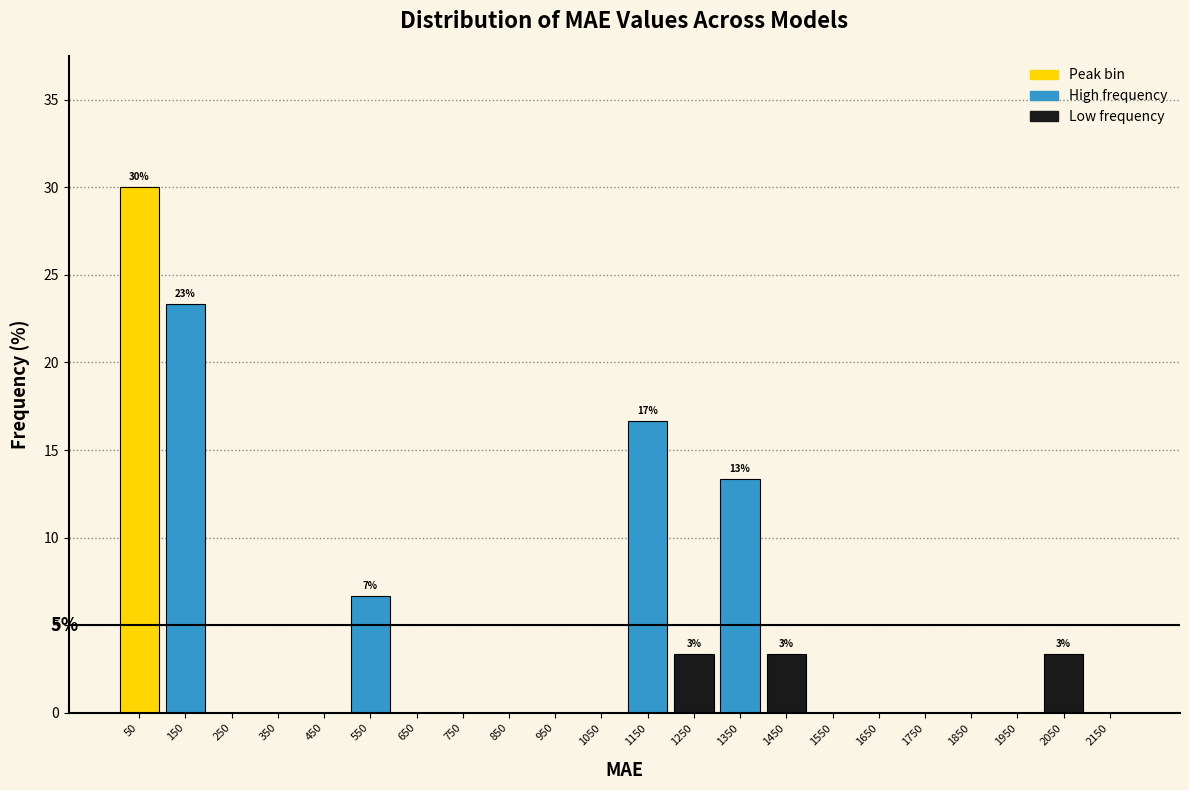

Which range on the x-axis has the tallest bar?

0 to 100